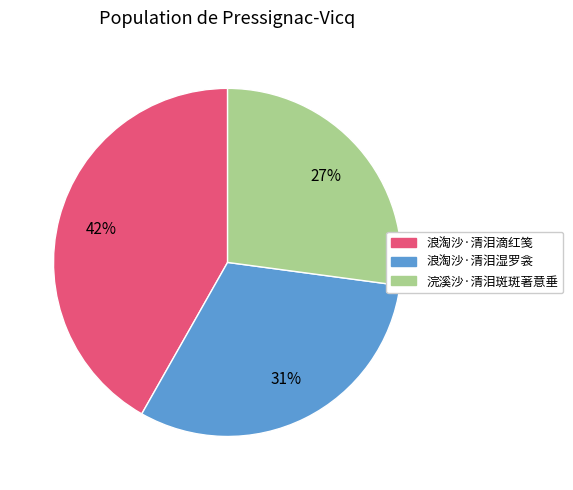

To the nearest percent, what is the average slice percentage?

33%